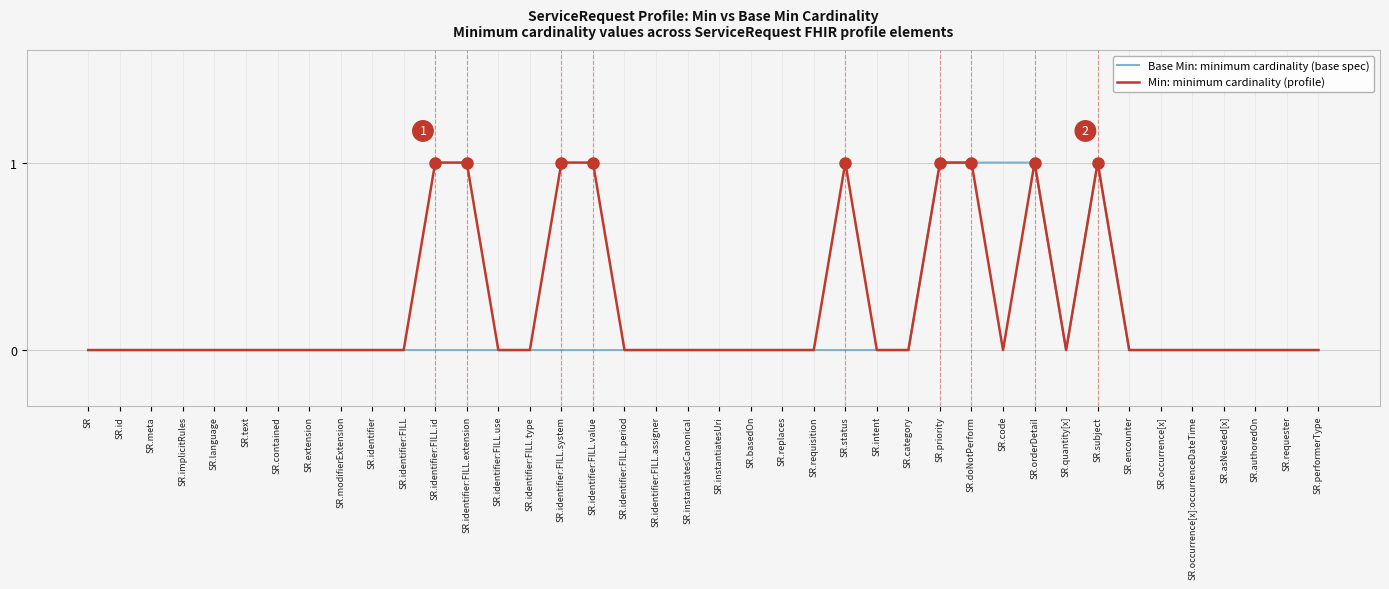

Count the Min: minimum cardinality (profile) values in the range 0 to 1.

40